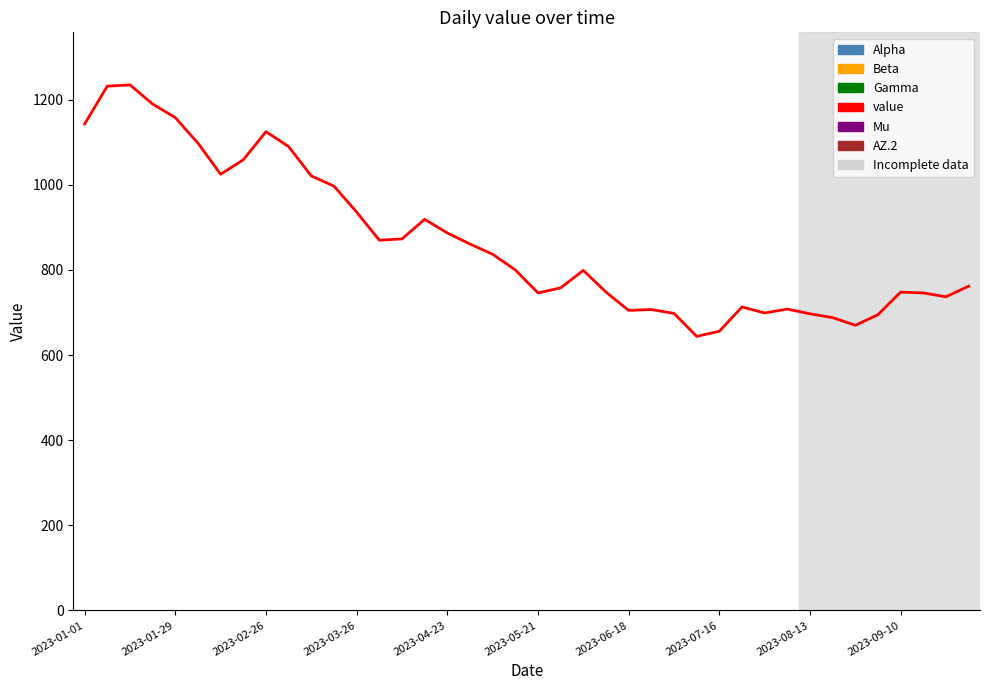

What is the difference between the maximum and minimum values?

591